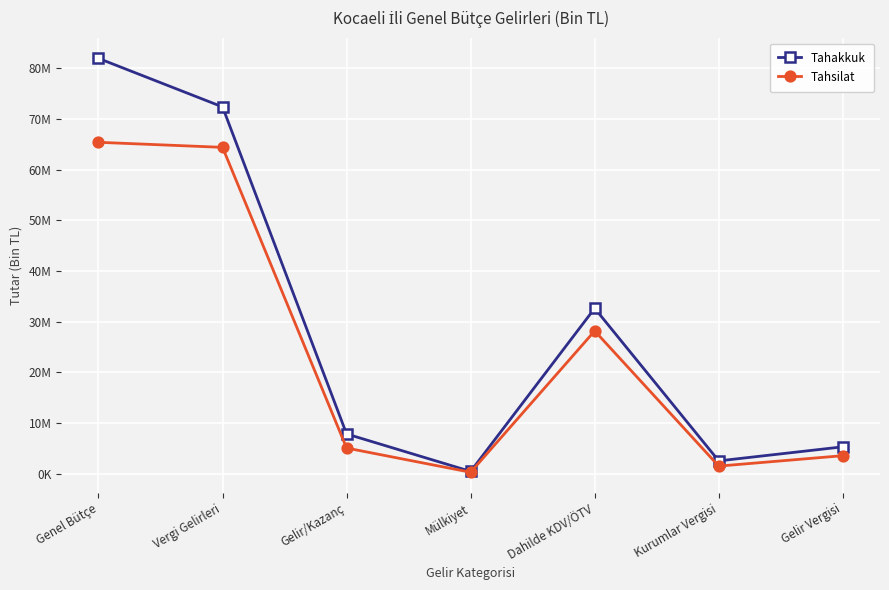

True or false: Tahakkuk and Tahsilat cross at least once.

False